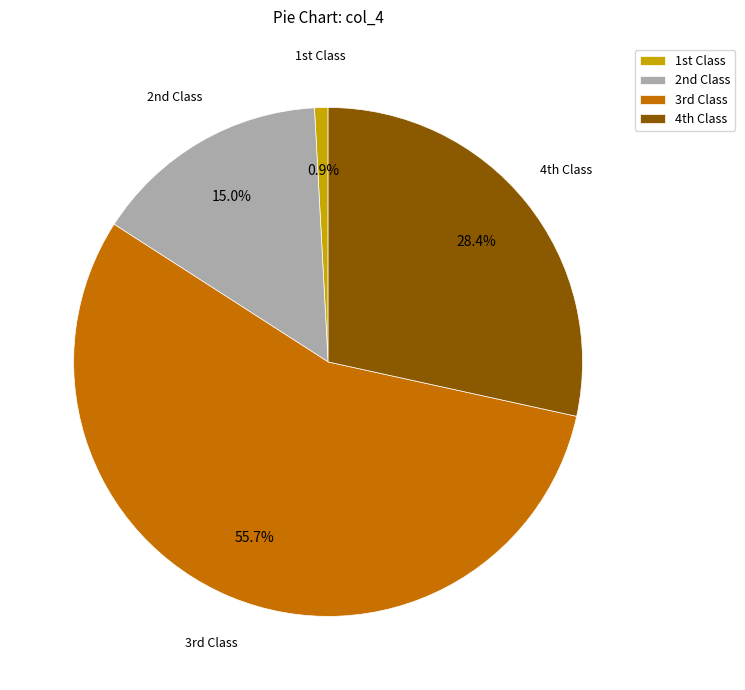

Is there a majority slice in this chart?

Yes